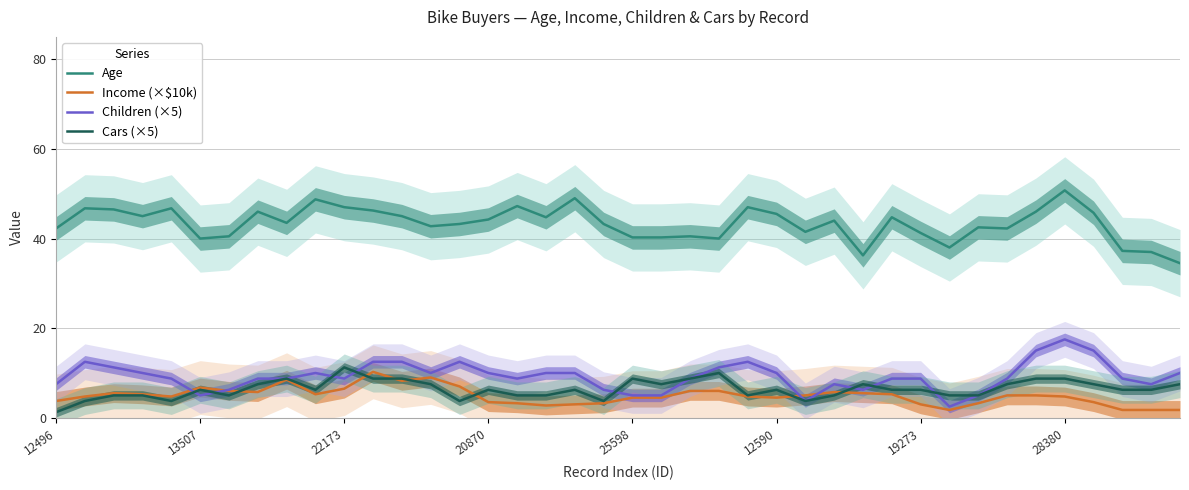

The value of Cars (×5) at 22173 is 2.4. True or false?

False